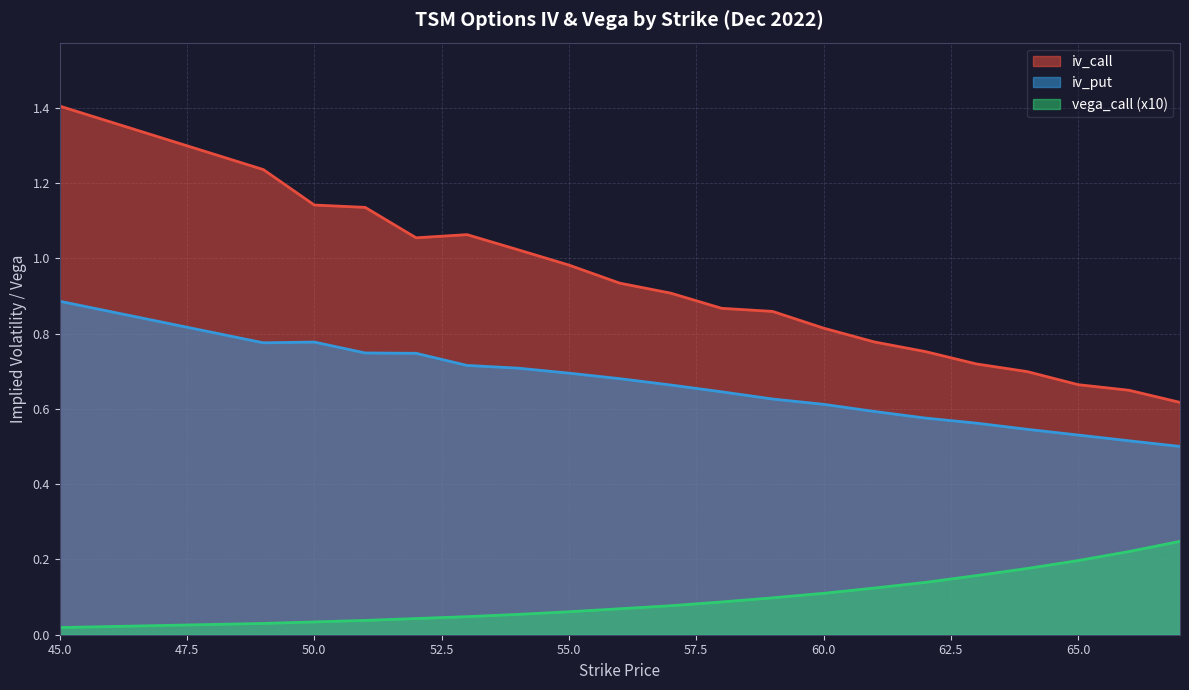

Count the number of data series in this chart.

3